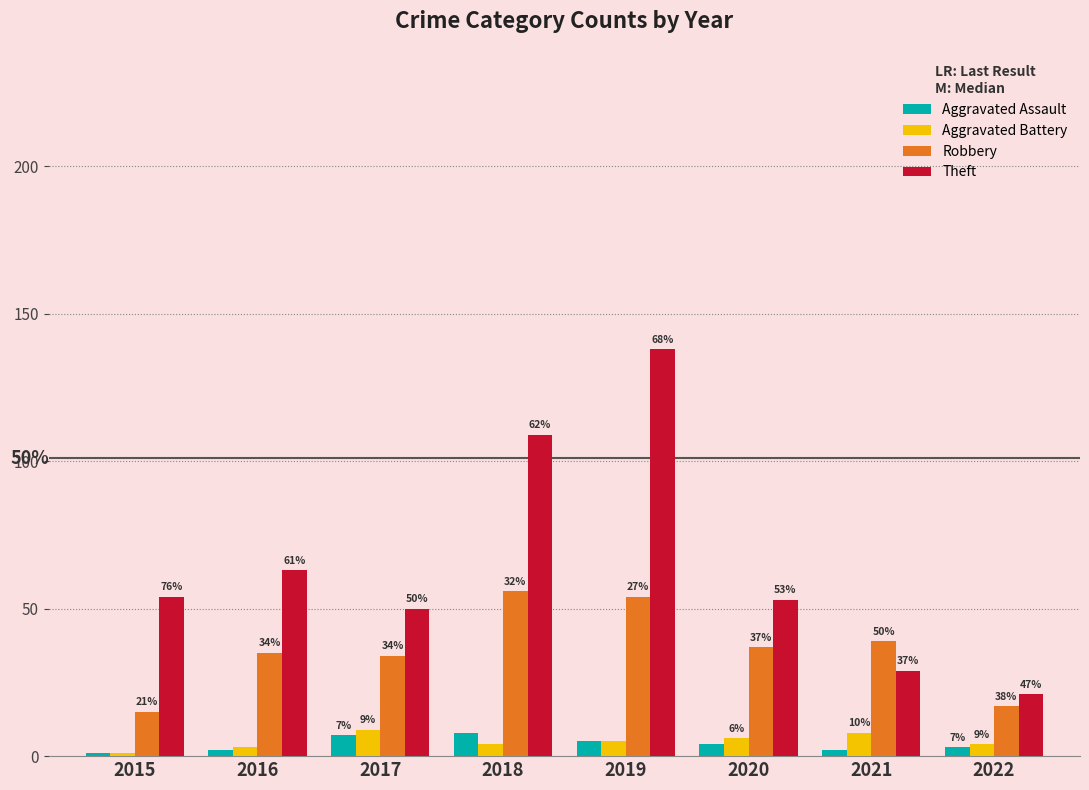

List the series in order of their peak value, highest first.

Theft, Robbery, Aggravated Battery, Aggravated Assault